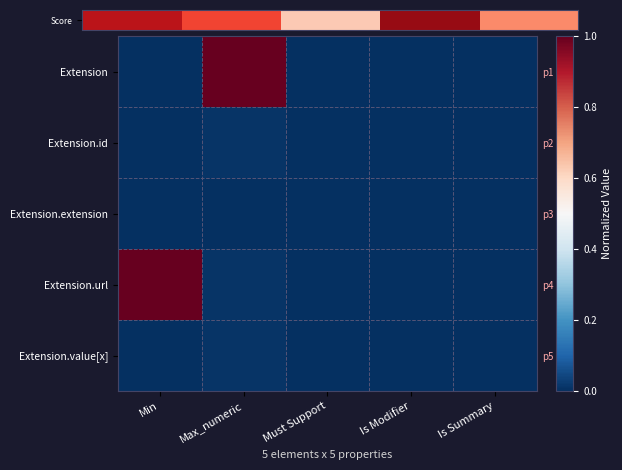

Count the Extension.value[x] values in the range 0 to 1.

5